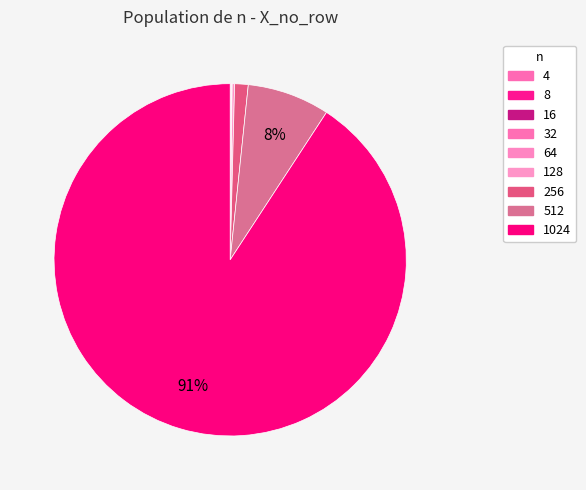

Does any single category account for the majority?

Yes